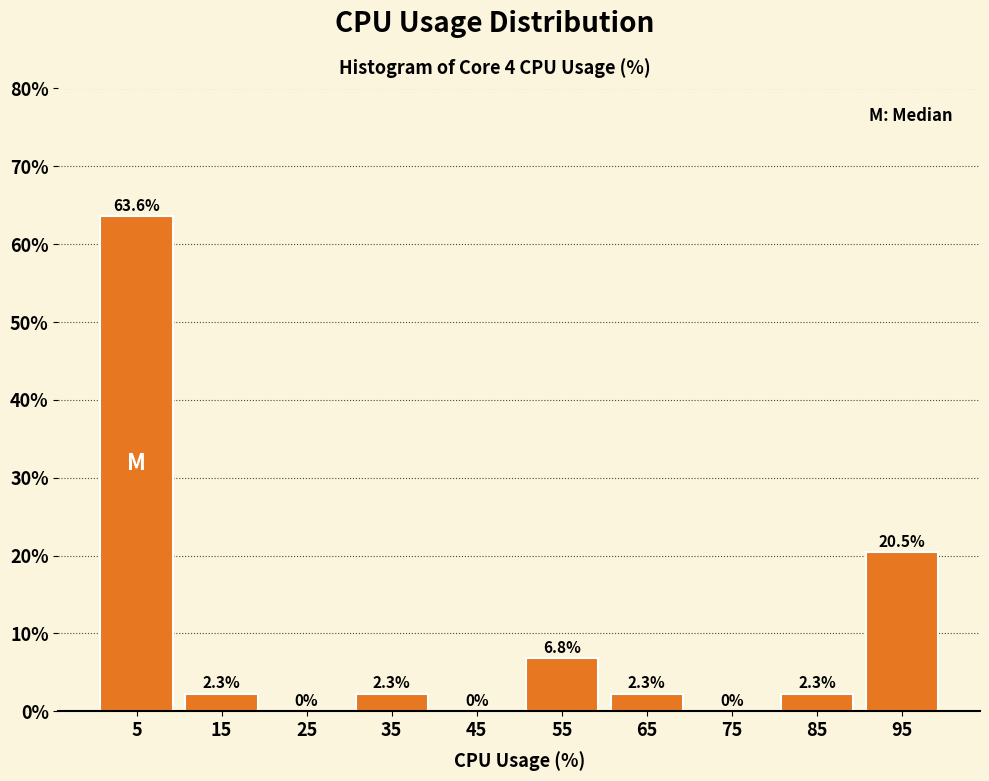

Reading left to right, list every bar in this chart as the range it spans on the x-axis followed by its height.

0 to 10: 63.6
10 to 20: 2.3
20 to 30: 0.0
30 to 40: 2.3
40 to 50: 0.0
50 to 60: 6.8
60 to 70: 2.3
70 to 80: 0.0
80 to 90: 2.3
90 to 100: 20.5